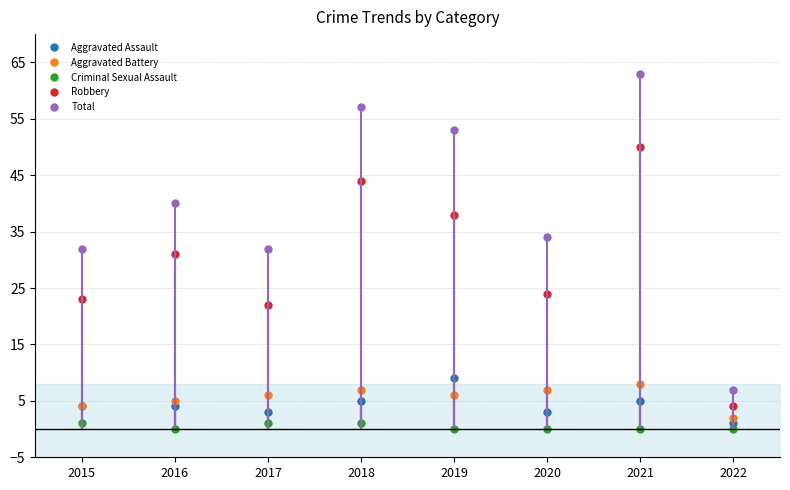

What is the sum of all Total values?

318